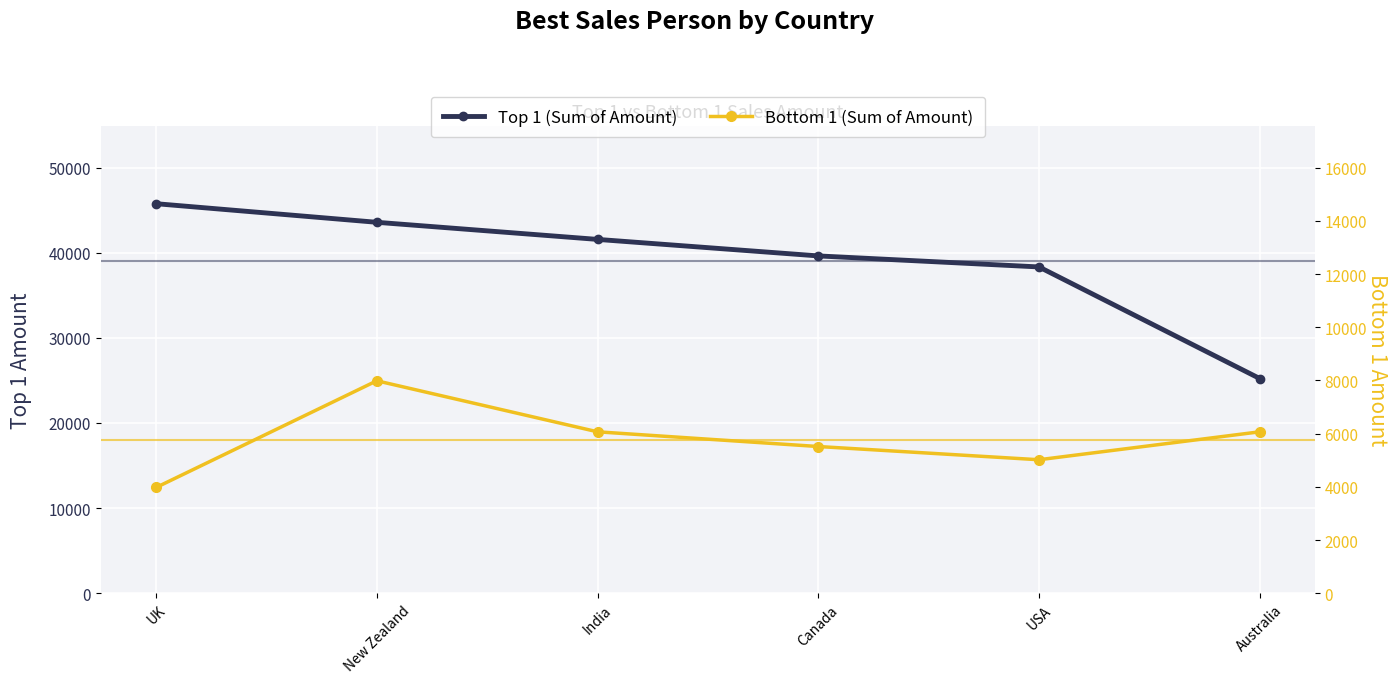

Where is Bottom 1 (Sum of Amount) nearest to the value 5981?

India